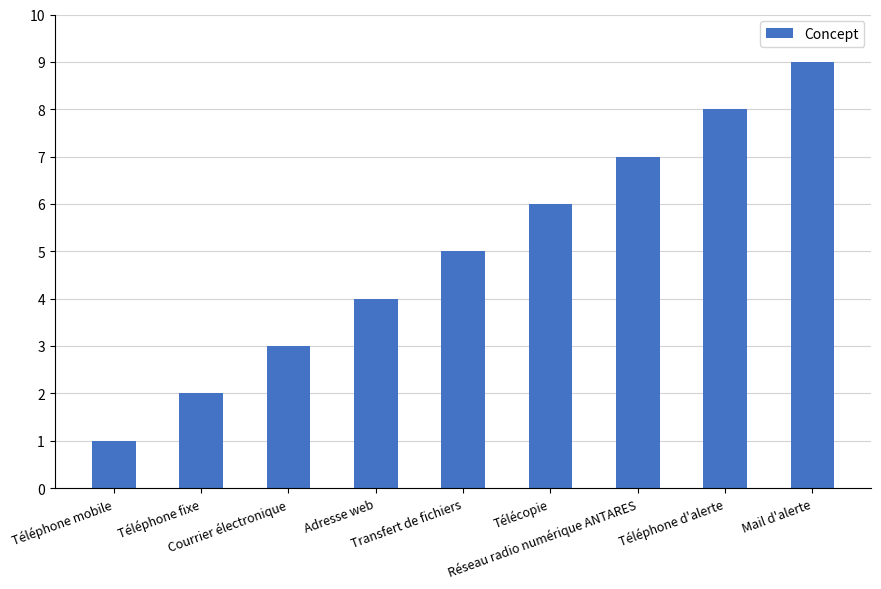

What is the sum of the values at Réseau radio numérique ANTARES and Transfert de fichiers?

12